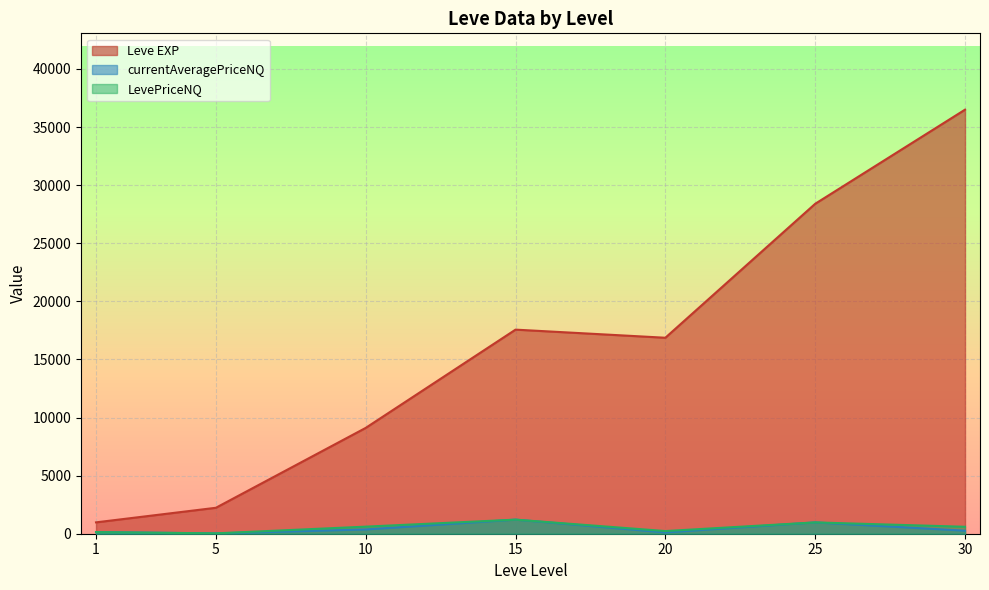

Which has a higher value, 10 or 5?

10